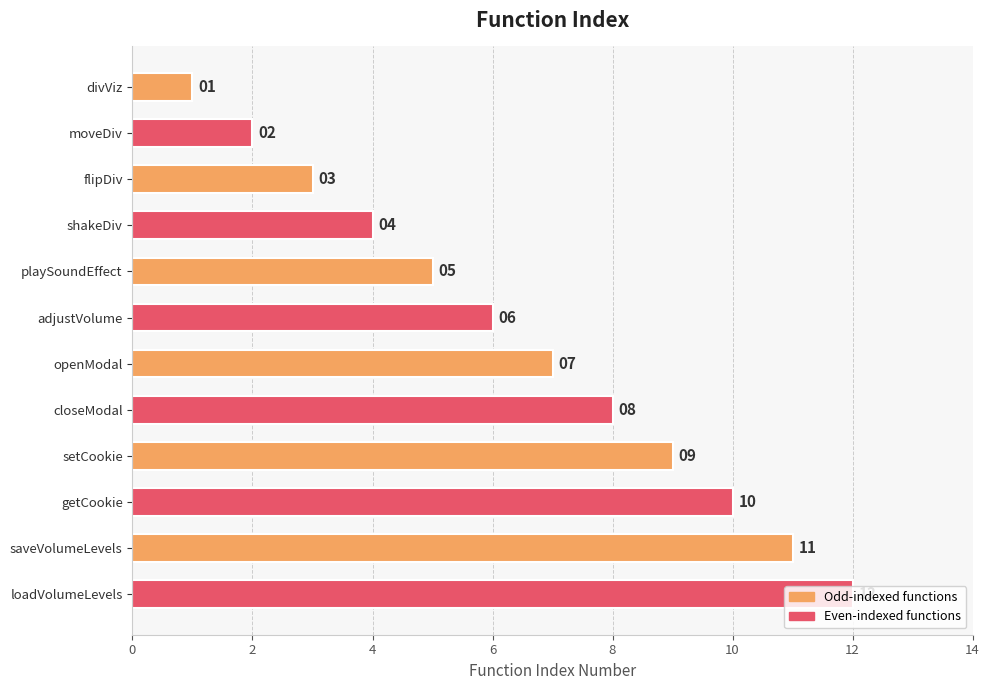

What is the minimum value shown in the chart?

1